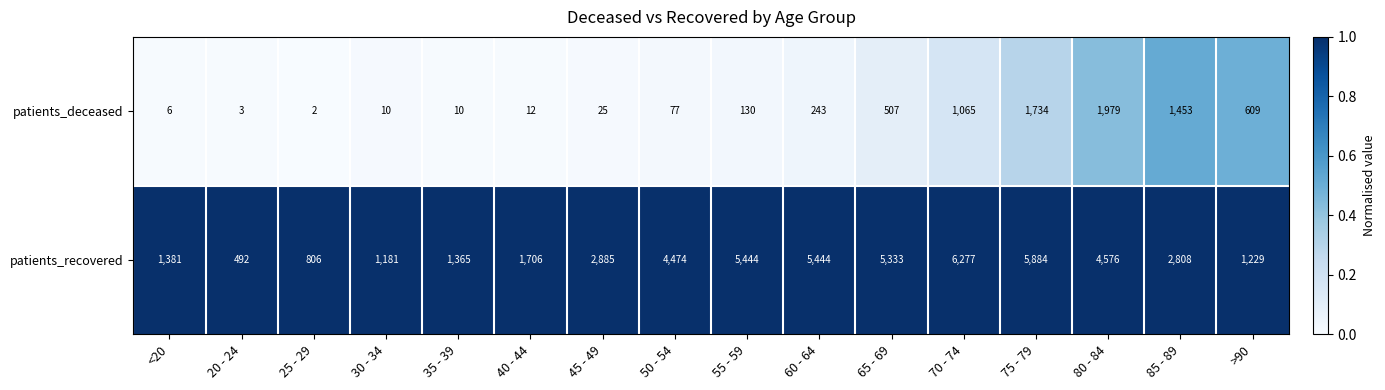

What is the spread (max minus min) of values at 80 - 84?

2597